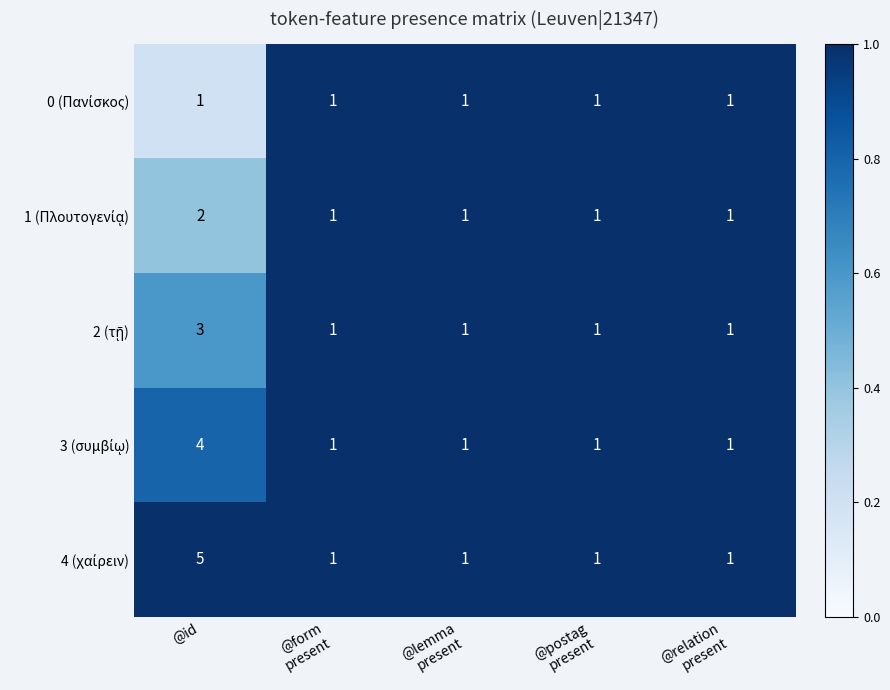

At which category is the sum across all series the highest?

@id